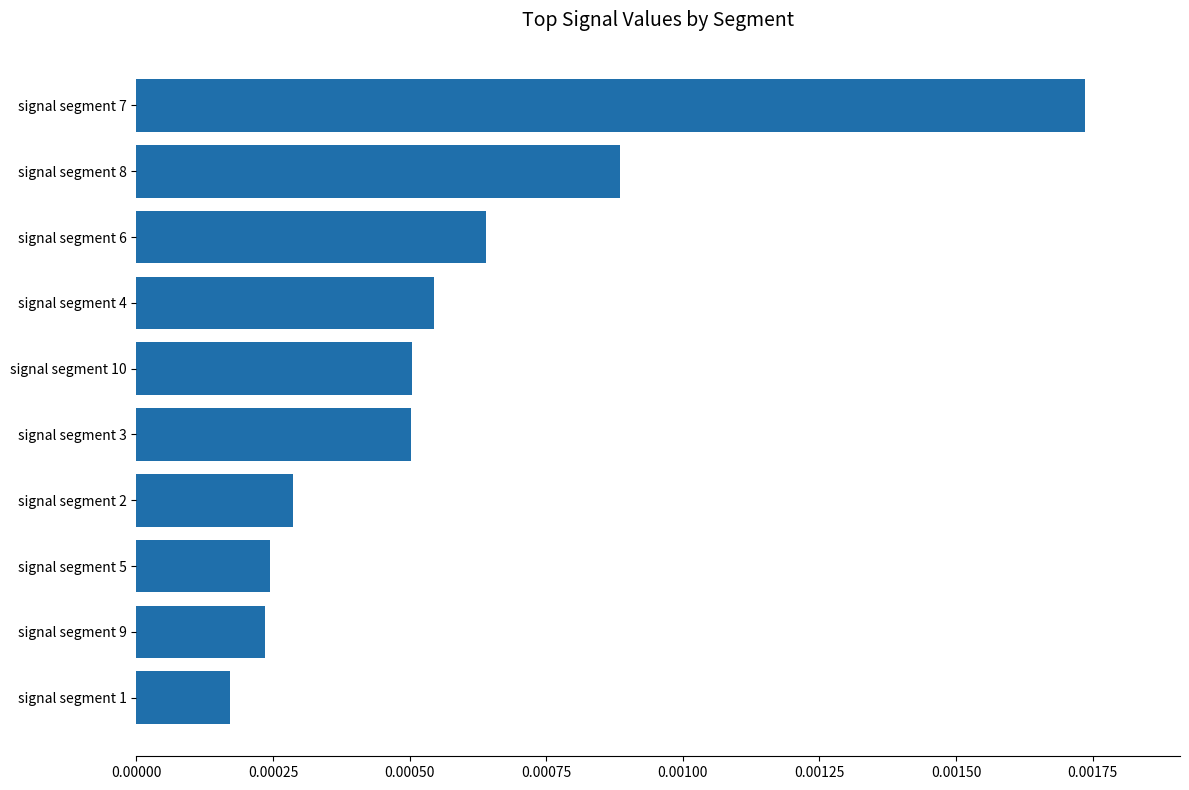

Which has a higher value, signal segment 8 or signal segment 4?

signal segment 8